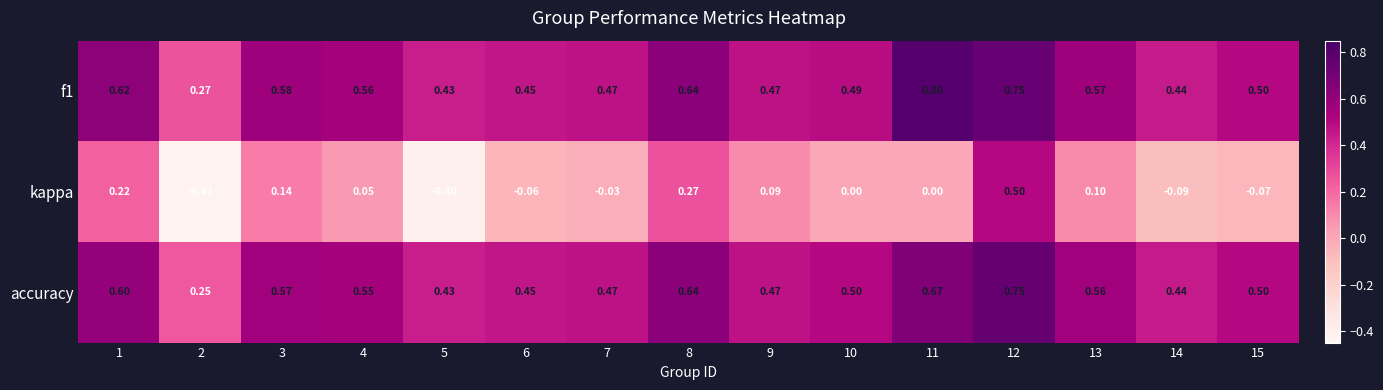

Which series changed the most between 3 and 7?

kappa